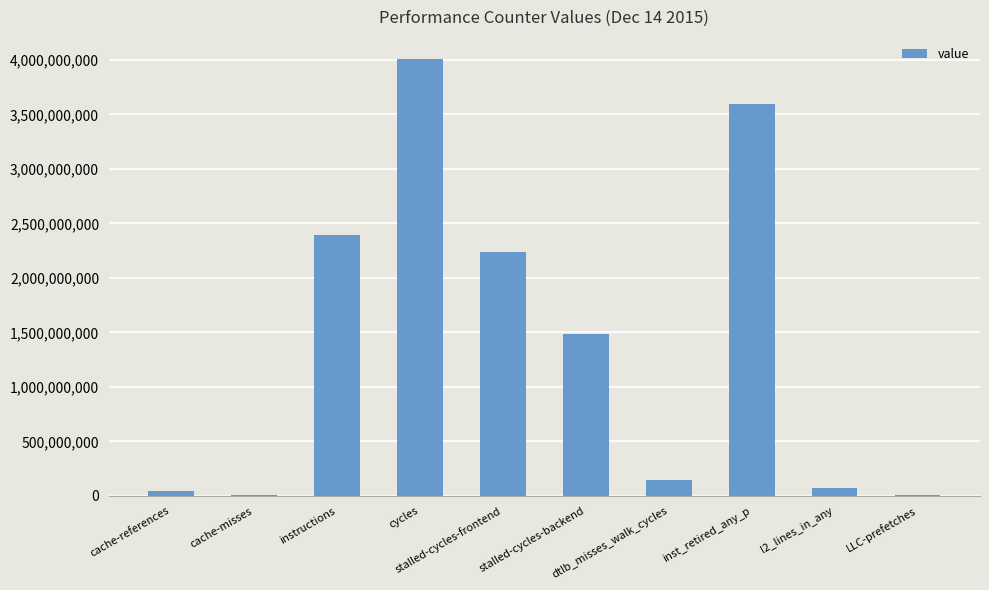

What is the sum of all values?

13992244399